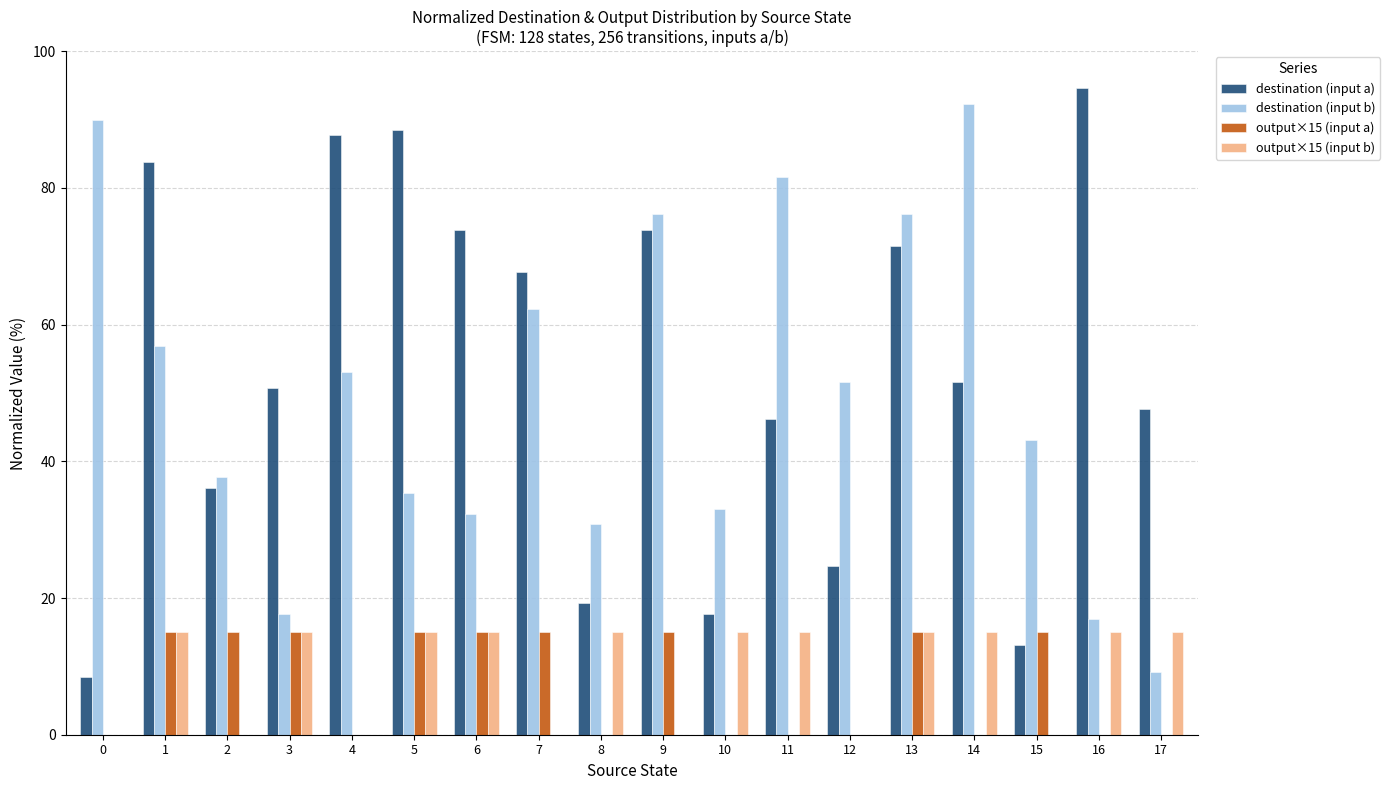

Between 5 and 16, which series saw the biggest shift?

destination (input b)